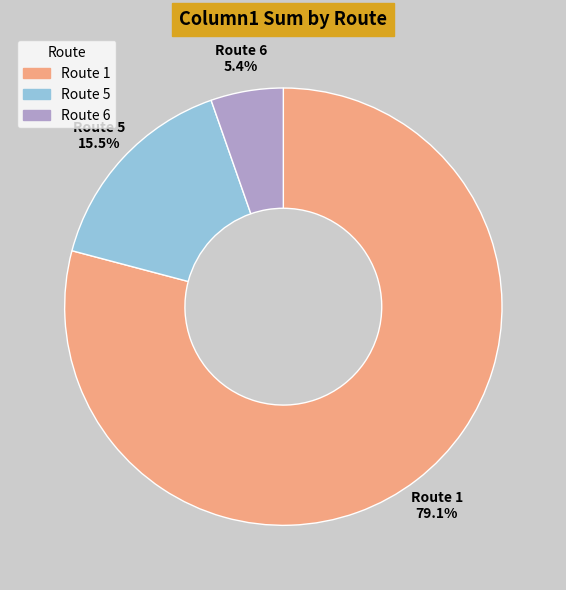

Between Route 5 and Route 1, which is larger?

Route 1